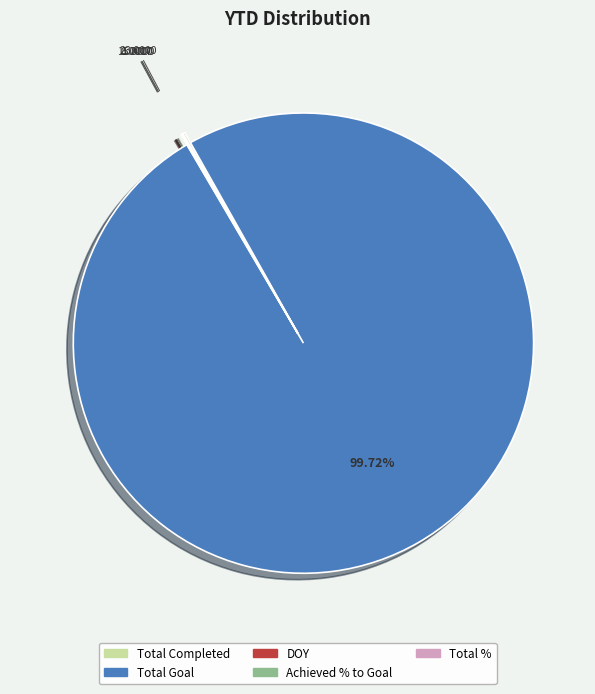

What is the largest slice in the pie chart?

Total Goal